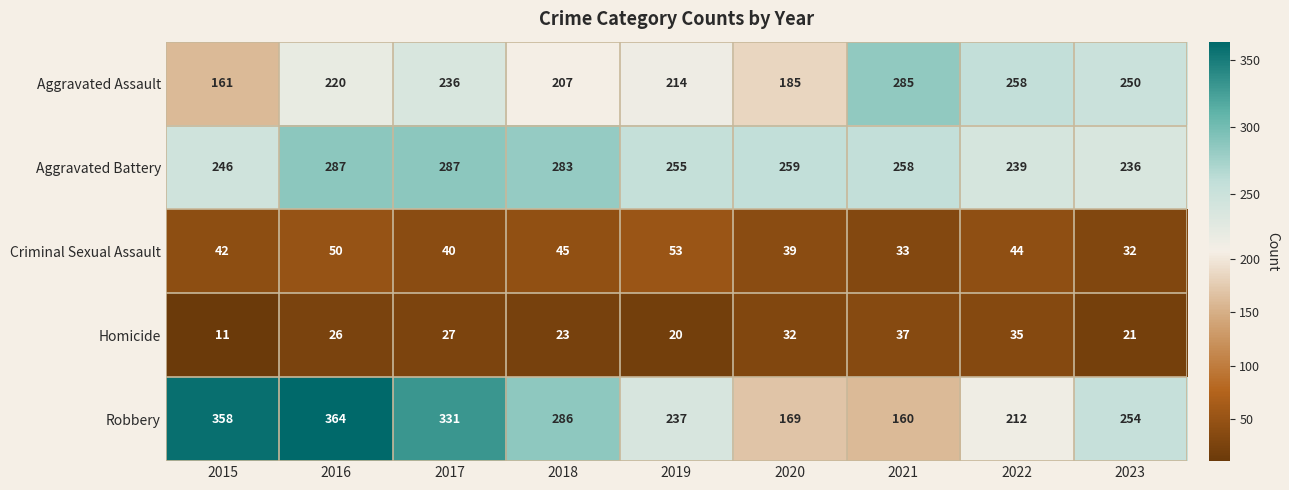

What is the approximate value of Aggravated Battery at 2018, to the nearest 5?

285